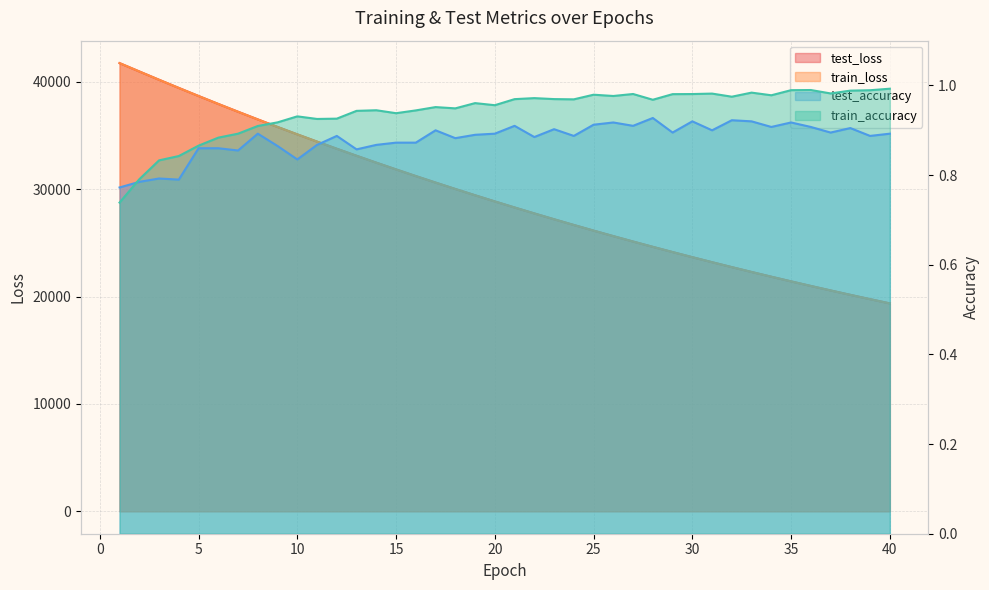

True or false: train_accuracy and train_loss cross at least once.

False